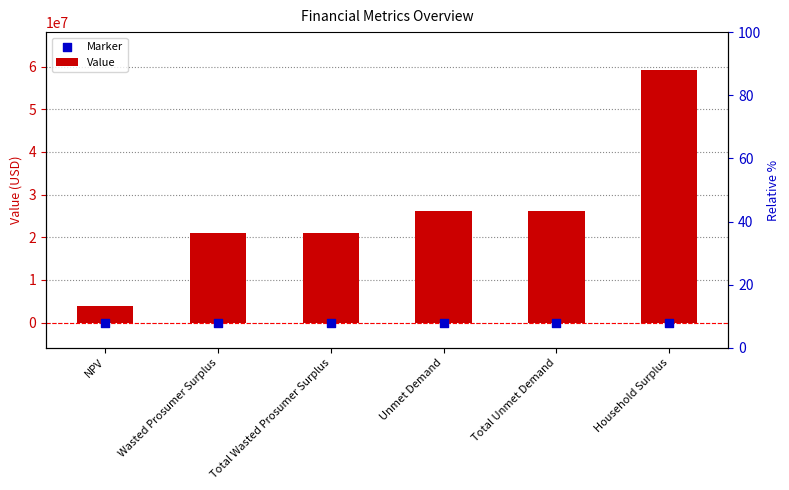

Is the value of Value at Wasted Prosumer Surplus greater than the value of Marker at Unmet Demand?

Yes